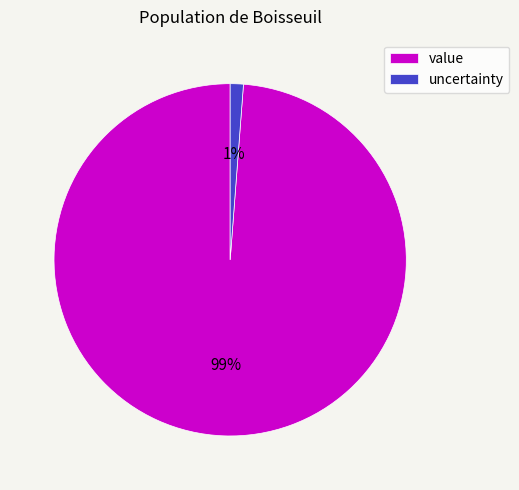

Rank the categories by value from lowest to highest.

uncertainty, value